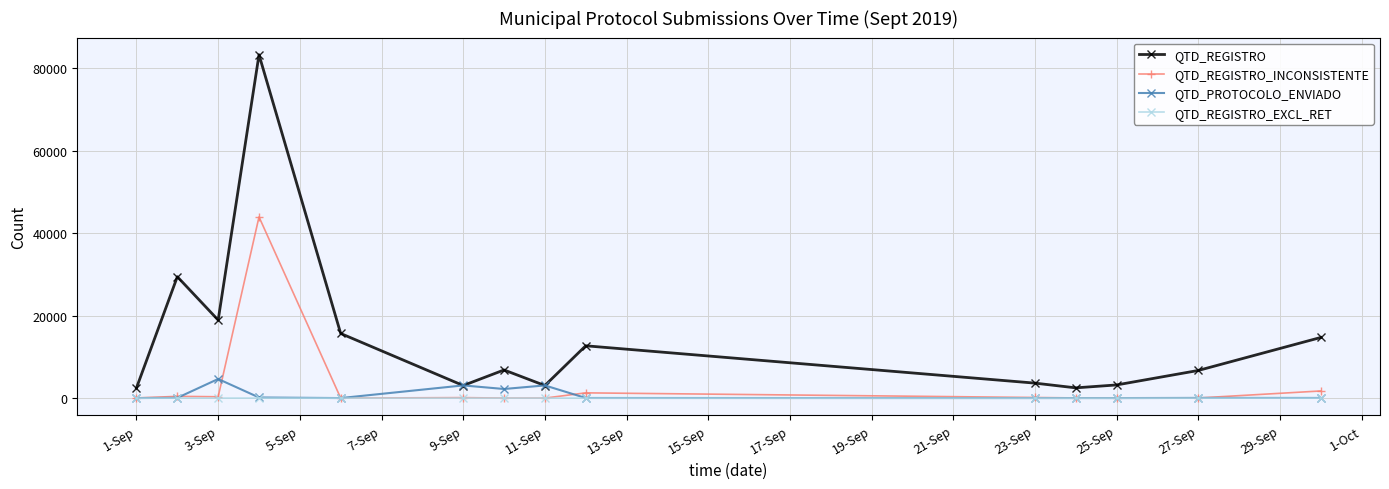

True or false: QTD_REGISTRO and QTD_REGISTRO_INCONSISTENTE intersect in this chart.

False